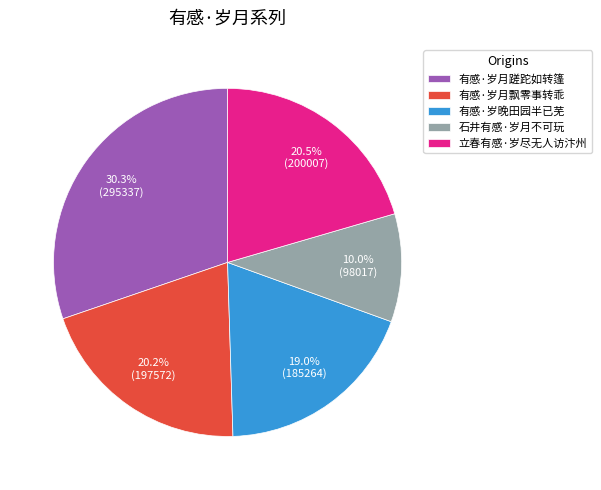

What portion of the pie excludes 立春有感·岁尽无人访汴州?

79.5%